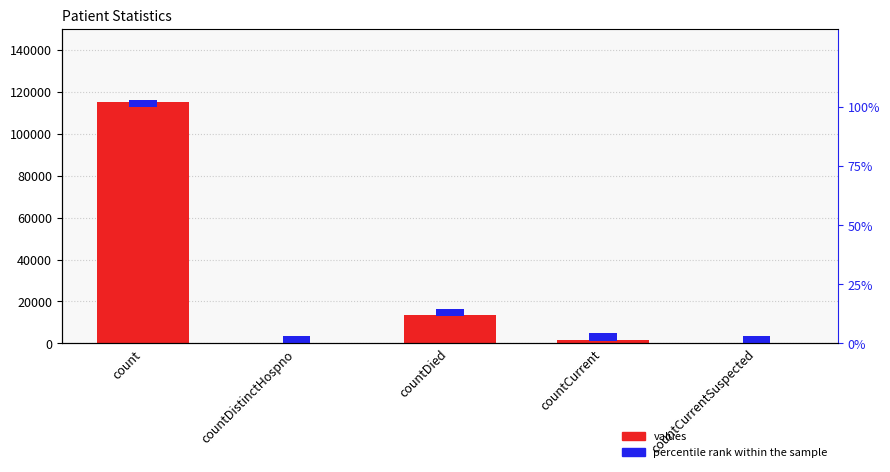

Is the value of percentile rank within the sample at countCurrent greater than the value of values at countDied?

No